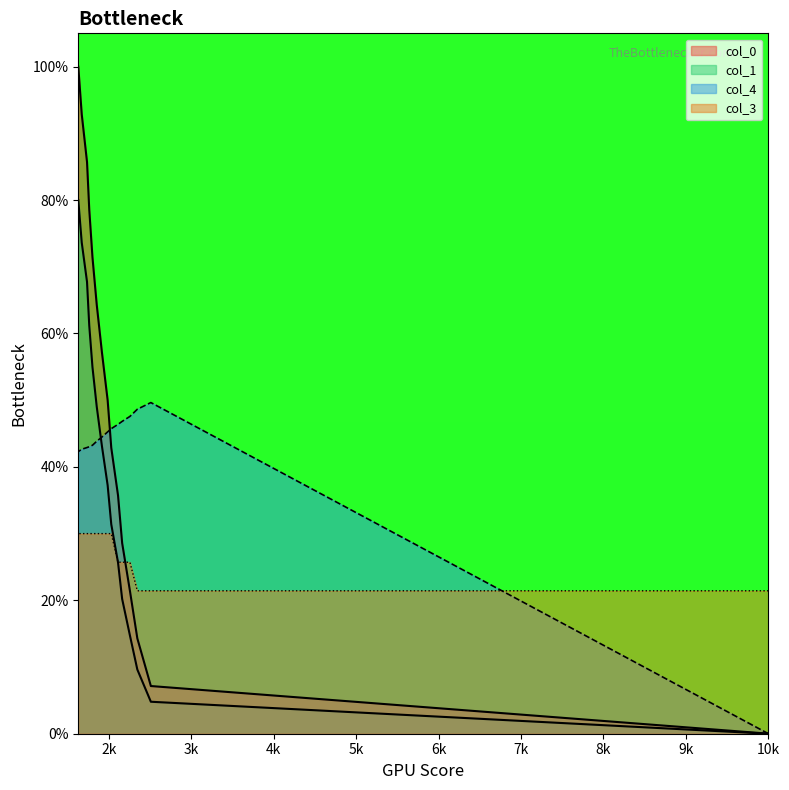

What is the total value across all series at 1765?

212.8